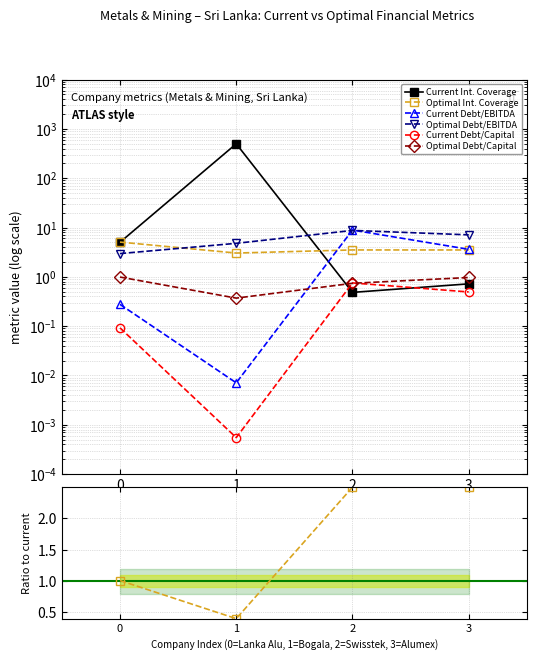

Reading left to right, extract all data points from this chart.

current_interest_coverage: 5.0	500.0	0.5	0.7
optimal_interest_coverage: 5.1	3.0	3.5	3.5
current_debt_ebitda: 0.3	0.0	8.9	3.6
optimal_debt_ebitda: 3.0	4.8	8.7	7.1
current_debt_capital: 0.1	0.0	0.8	0.5
optimal_debt_capital: 1.0	0.4	0.7	1.0